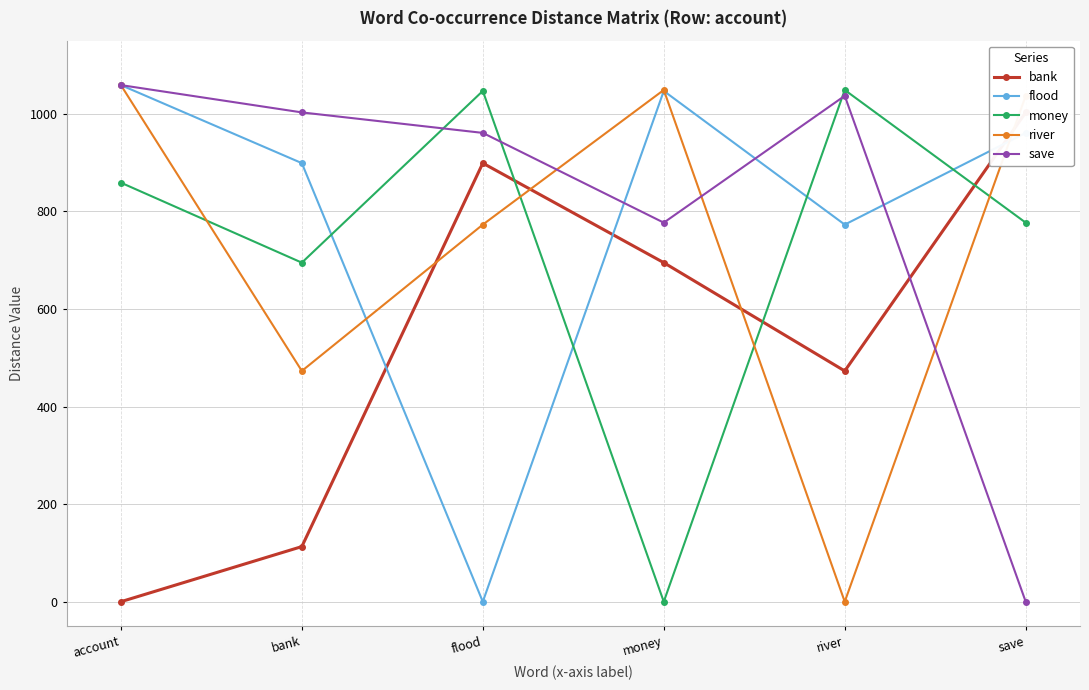

True or false: river has a value of 1830 at save.

False